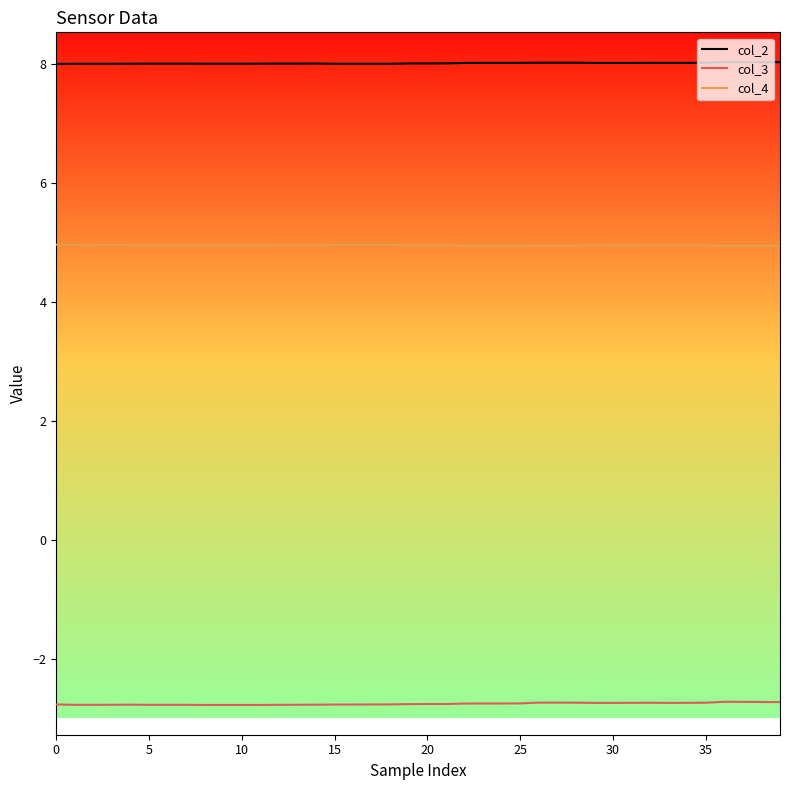

Which series has the largest total across all categories?

col_2